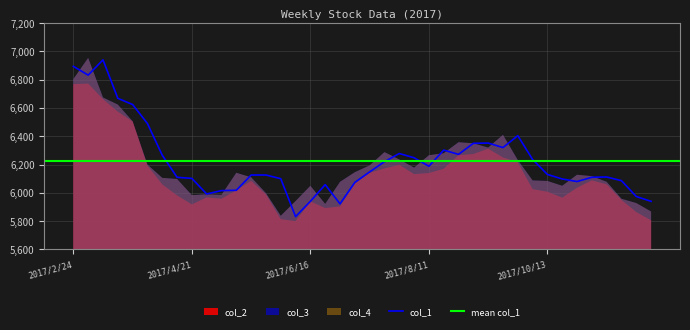

Rank the categories by col_2 value from lowest to highest.

2017/6/9, 2017/12/1, 2017/6/2, 2017/11/24, 2017/6/23, 2017/6/30, 2017/4/21, 2017/6/16, 2017/11/17, 2017/5/5, 2017/10/20, 2017/4/28, 2017/4/14, 2017/5/26, 2017/10/13, 2017/5/12, 2017/9/29, 2017/10/27, 2017/4/7, 2017/11/10, 2017/7/7, 2017/5/19, 2017/11/3, 2017/8/4, 2017/8/11, 2017/7/14, 2017/8/18, 2017/7/21, 2017/3/31, 2017/7/28, 2017/9/22, 2017/9/15, 2017/8/25, 2017/9/1, 2017/9/8, 2017/3/24, 2017/3/17, 2017/3/10, 2017/2/24, 2017/3/3